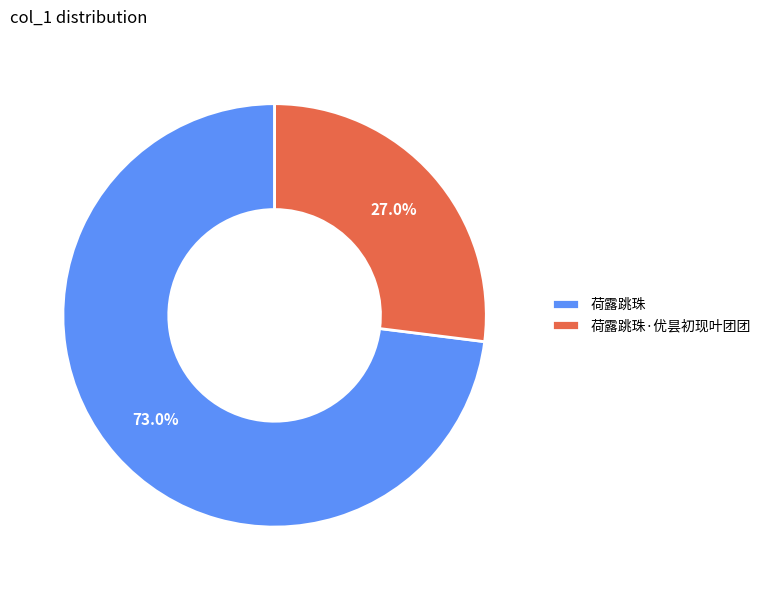

What is the majority slice?

荷露跳珠